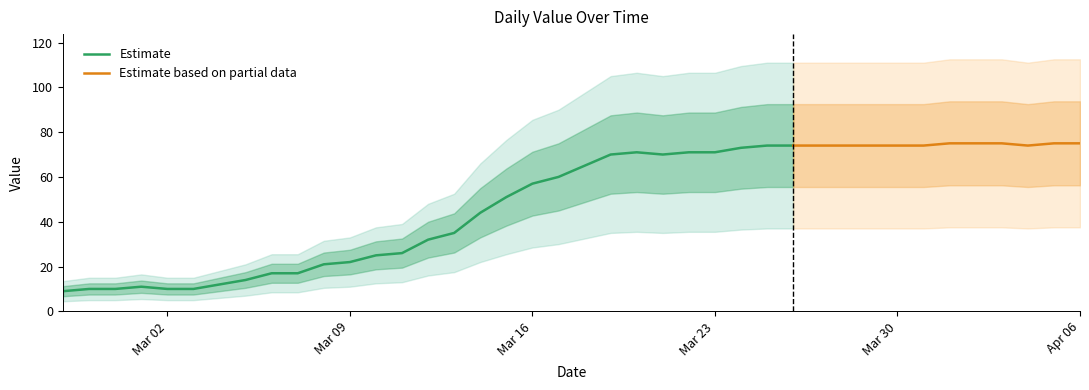

What is the maximum value shown in the chart?

75